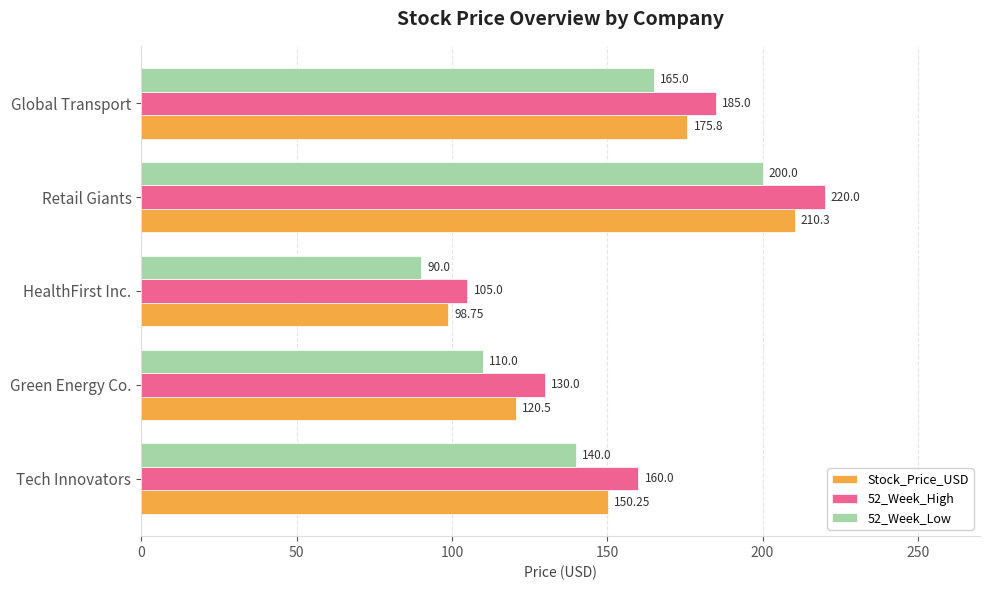

How many series are shown in this chart?

3